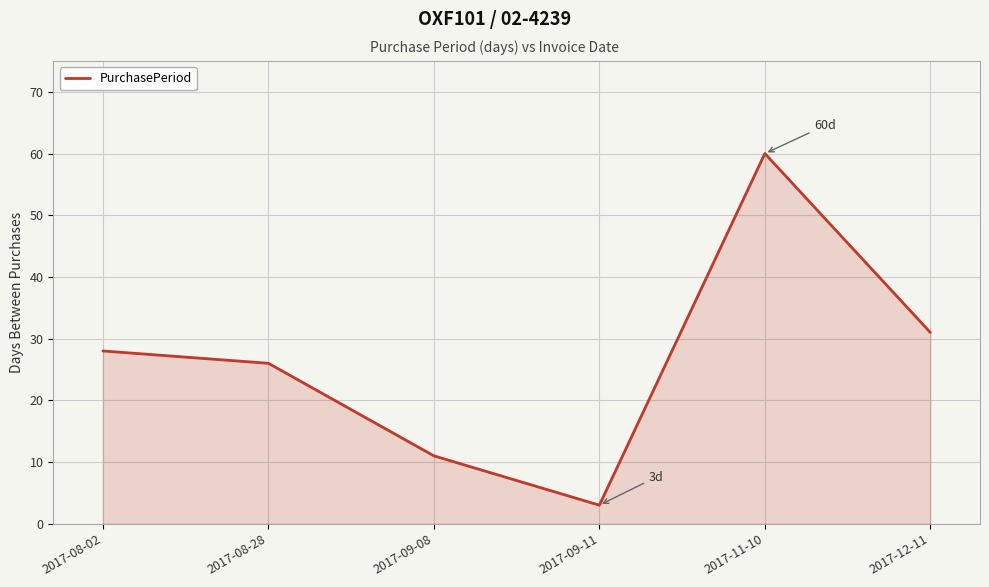

How many categories are shown in the chart?

6